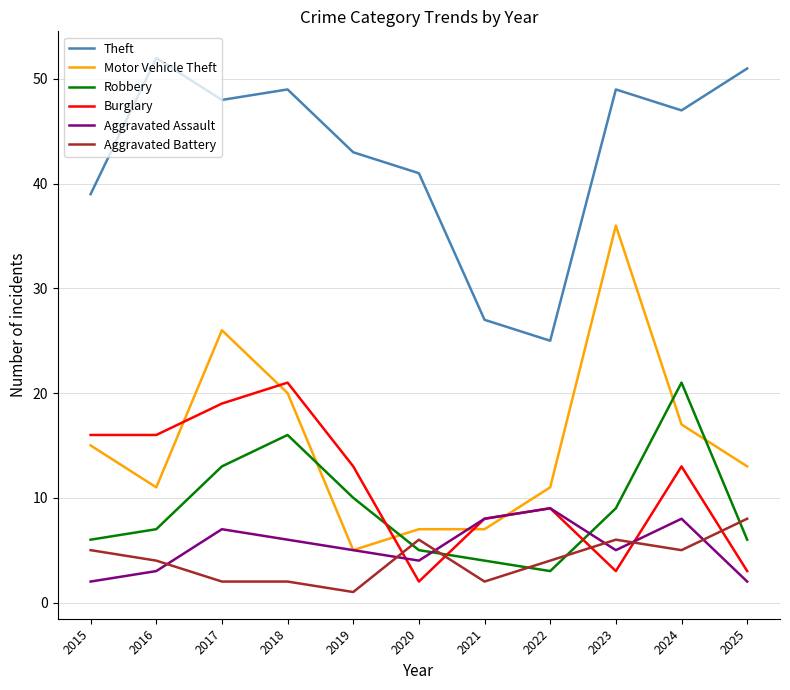

Where is the first local minimum for Aggravated Assault?

2020